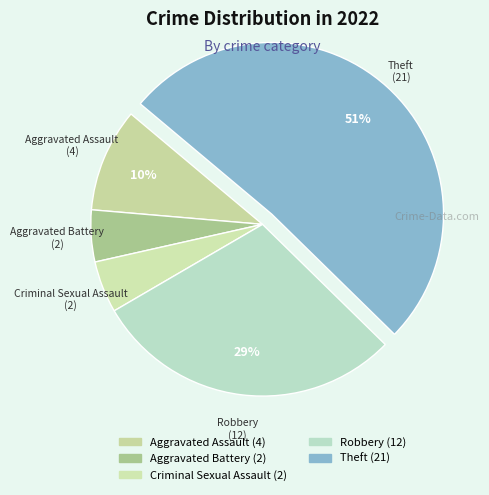

How many slices are in this pie chart?

5